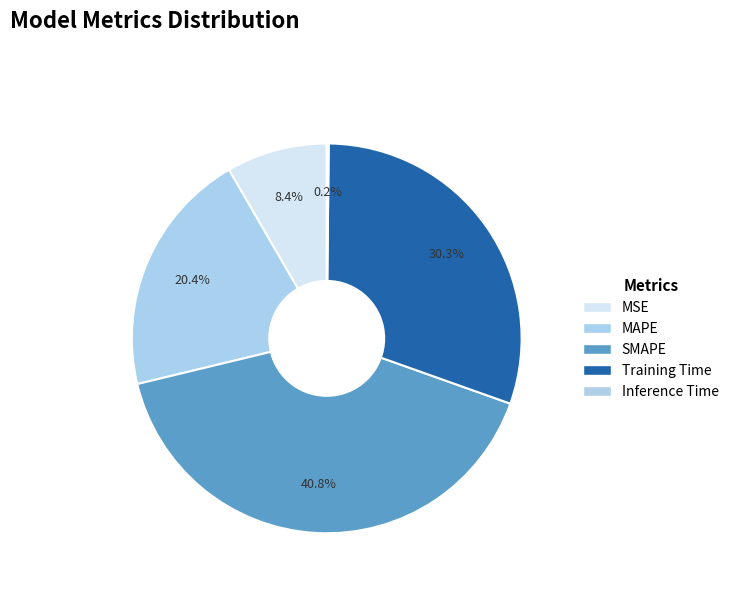

Which has a higher value, Inference Time or MSE?

MSE